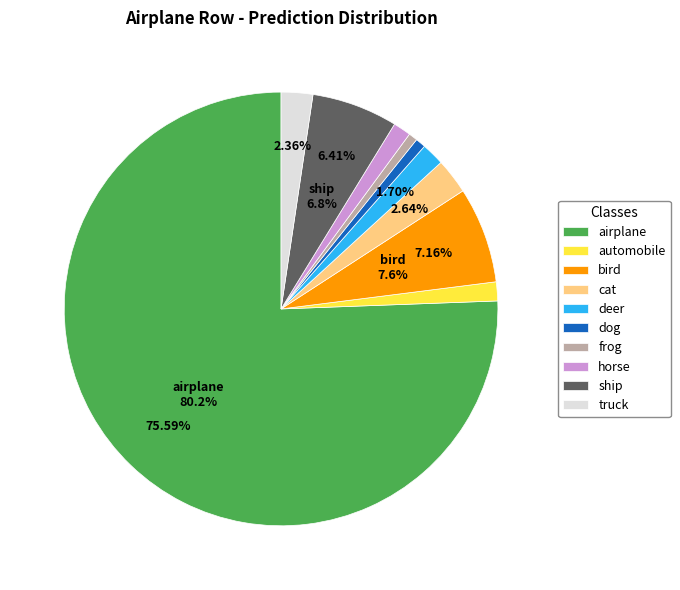

Does bird represent more than half of the total?

No